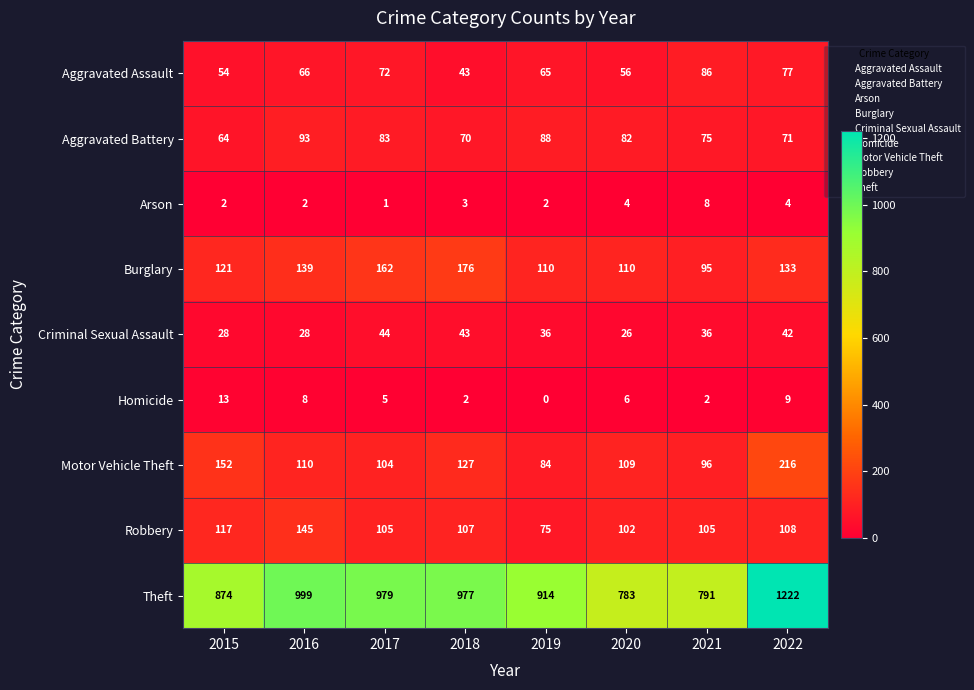

At which label is Burglary closest to 135?

2022